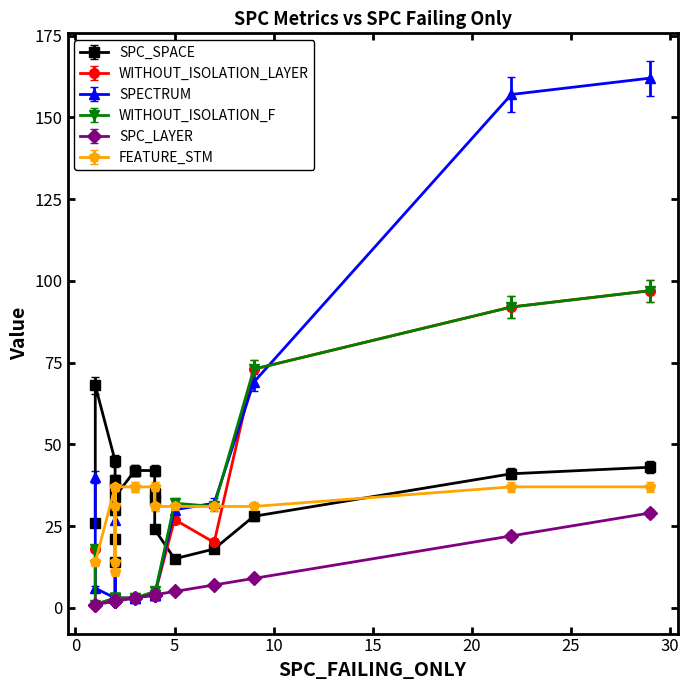

What is the difference between the second highest and minimum values in the WITHOUT_ISOLATION_F series?

91